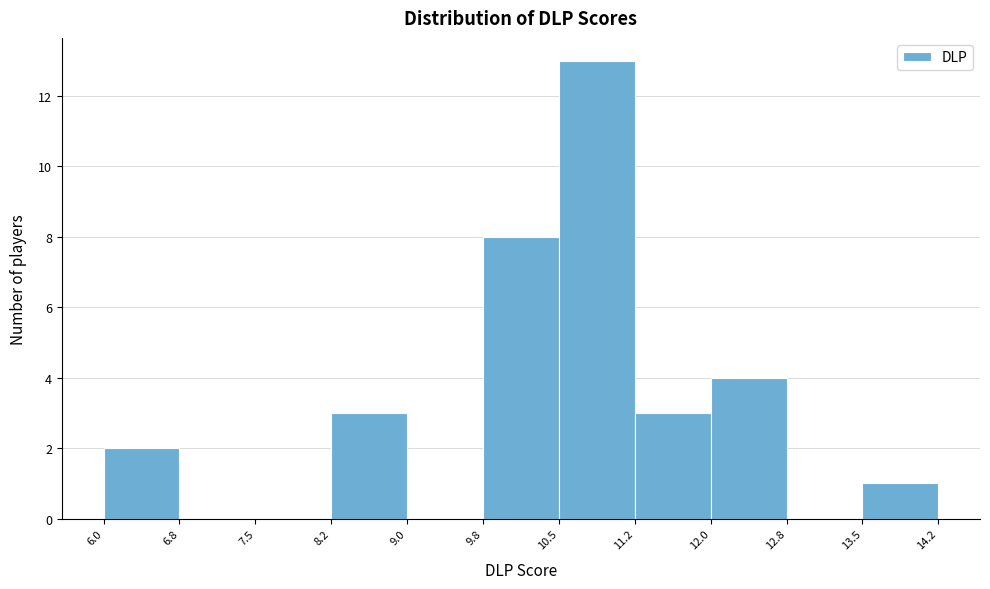

Reading left to right, list every bar in this chart as the range it spans on the x-axis followed by its height. The values are not printed on the chart, so give them approximately, as read against the axis.

6.0 to 6.8: 2
6.8 to 7.5: 0
7.5 to 8.2: 0
8.2 to 9.0: 3
9.0 to 9.8: 0
9.8 to 10.5: 8
10.5 to 11.2: 13
11.2 to 12.0: 3
12.0 to 12.8: 4
12.8 to 13.5: 0
13.5 to 14.2: 1